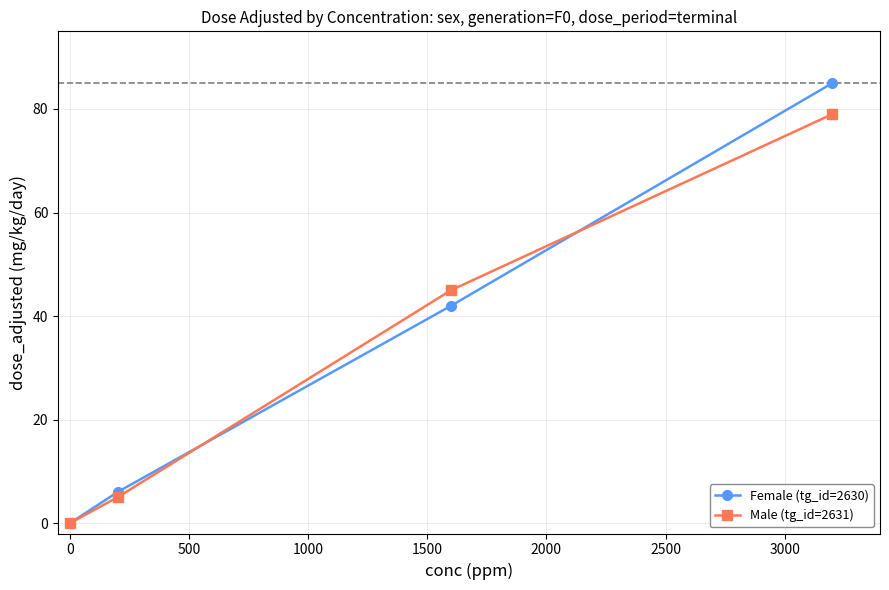

How many values in Male (tg_id=2631) are above zero?

3